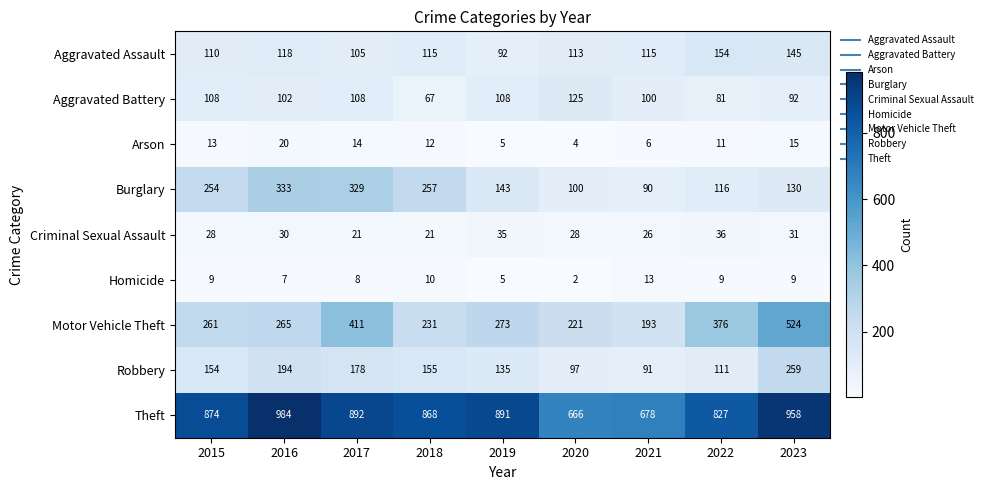

True or false: Motor Vehicle Theft has a value of 411 at 2017.

True